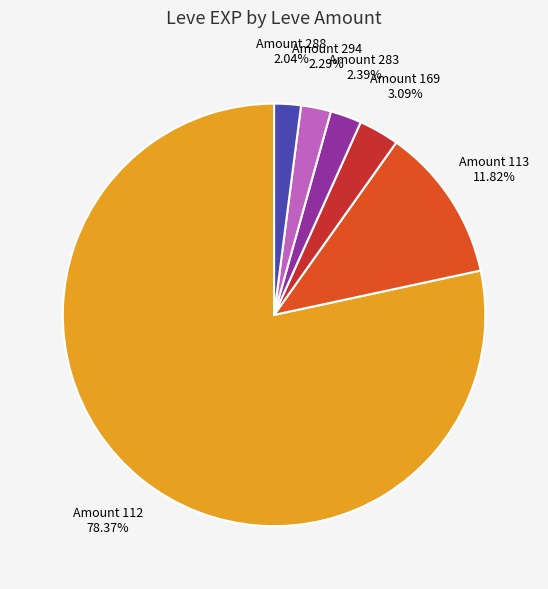

Does any single category account for the majority?

Yes